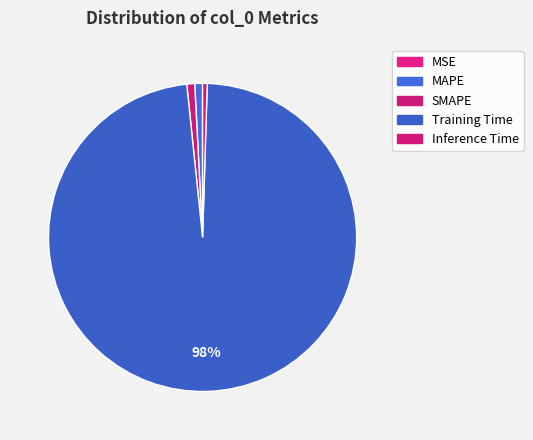

Which category has the smallest portion of the pie?

MSE